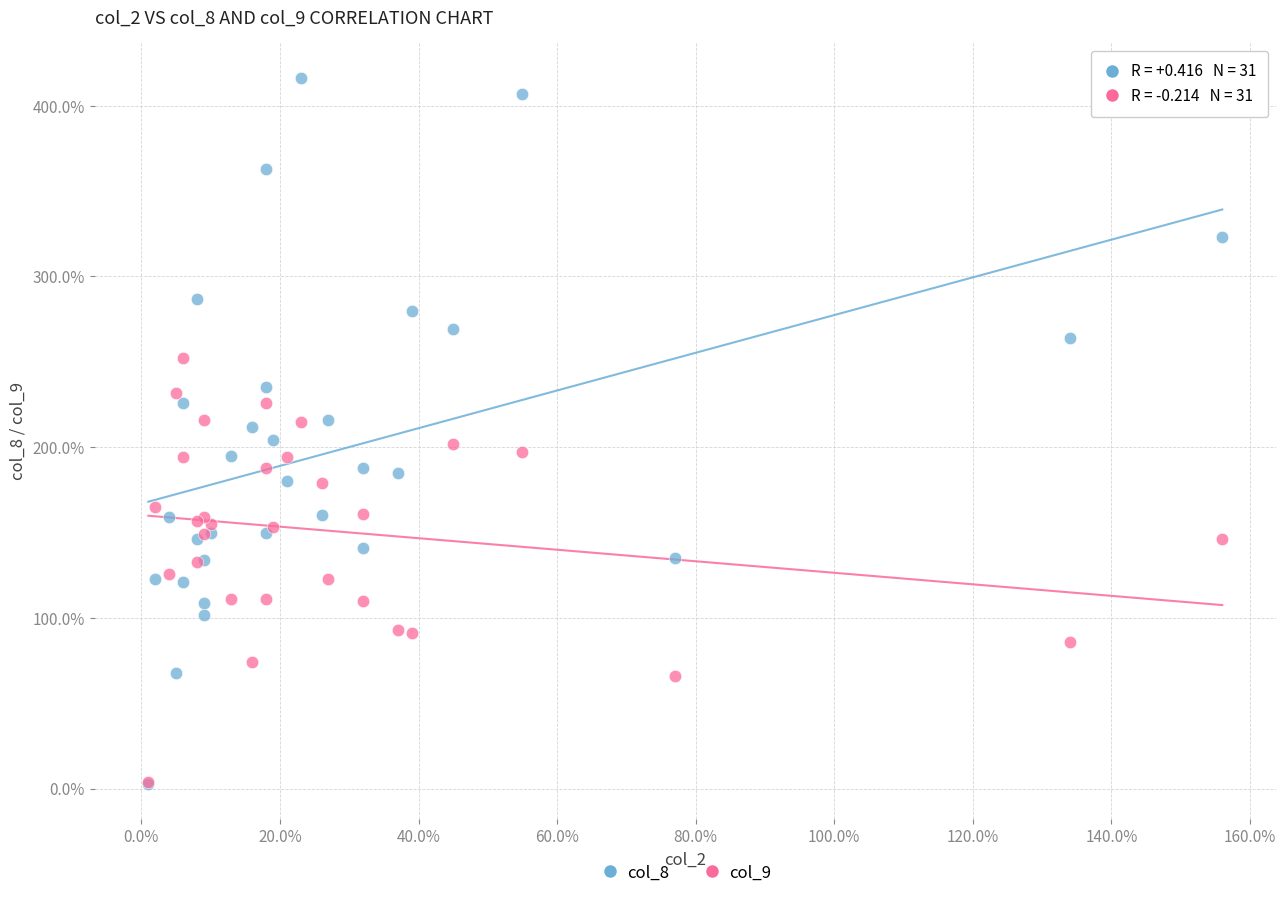

What are all the series names shown in the legend?

col_8, col_9